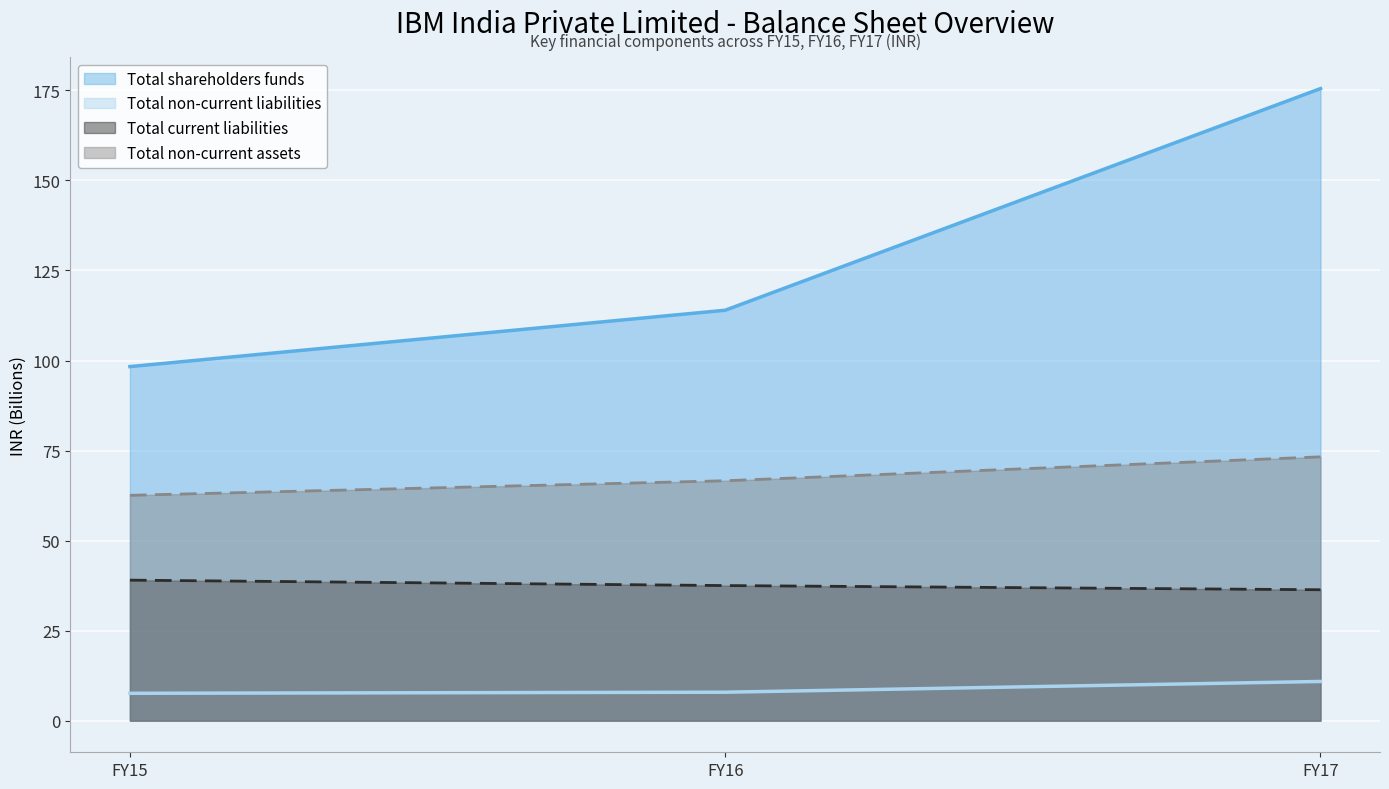

List the labels in order of Total shareholders funds value, smallest first.

FY15, FY16, FY17